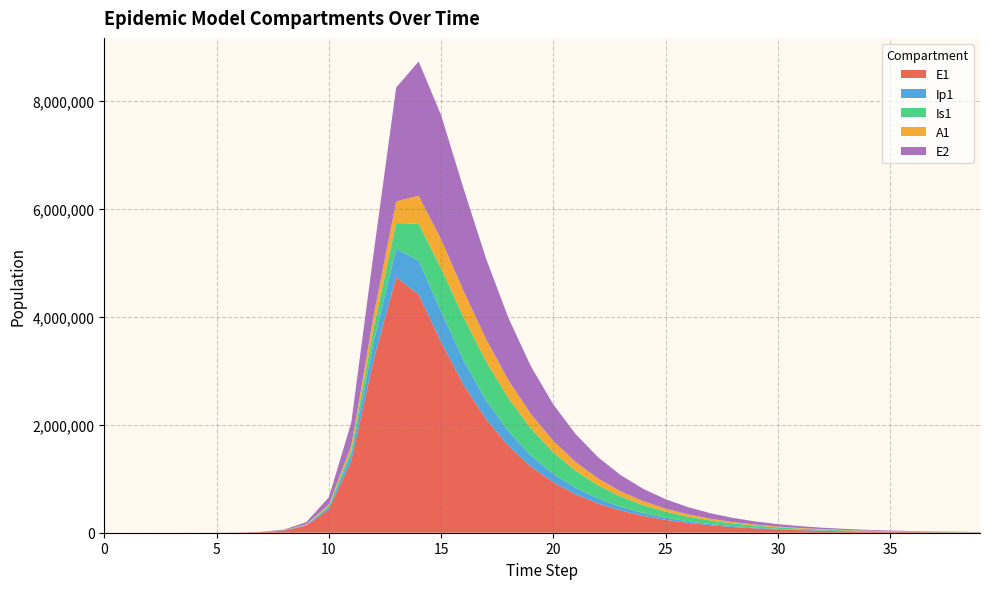

Reading right to left, what are all the values shown in this chart?

E1: 5197.8	6830.7	8976.7	11796.8	15502.9	20373.3	26773.8	35185.1	46238.8	60765.1	79854.9	104941.8	137909.7	181234.1	238168.0	312985.5	411301.6	540490.1	710225.6	933168.0	1225742.3	1608641.9	2105777.3	2741146.2	3533372.5	4414739.6	4735470.0	3212685.8	1328717.9	434377.4	130784.9	38393.7	11187.1	3252.6	945.1	274.5	79.7	23.1	6.3	0.0
Ip1: 869.7	1142.9	1501.9	1973.7	2593.8	3408.7	4479.6	5886.9	7736.3	10166.7	13360.6	17557.9	23073.7	30322.2	39847.3	52364.0	68810.5	90418.0	118798.9	156058.5	204927.7	268877.8	351822.0	455176.3	566121.3	626851.1	524334.6	328122.1	119126.7	37207.0	11046.1	3229.3	939.8	273.1	79.4	23.0	6.7	1.9	0.5	0.0
Is1: 2491.4	3274.0	4302.1	5653.0	7427.7	9758.9	12820.5	16840.2	22115.8	29036.0	38106.6	49982.5	65507.3	85756.7	112084.1	146155.8	189953.3	245695.2	315584.4	401203.2	502230.9	613939.4	722850.9	800899.3	802277.1	682558.7	477380.1	258167.5	85052.0	25712.1	7558.4	2203.3	640.7	186.3	54.2	15.9	4.8	1.7	0.9	1.0
A1: 1261.3	1657.5	2178.1	2862.1	3760.9	4941.6	6492.5	8529.4	11203.8	14713.9	19318.4	25354.0	33257.1	43589.5	57068.7	74598.0	97291.5	126477.4	163650.1	210308.3	267566.7	335333.0	410655.3	484362.8	534689.2	520139.6	402384.6	237630.3	83241.0	25700.9	7603.9	2220.7	646.1	187.7	54.5	15.8	4.5	1.2	0.2	0.0
E2: 3818.7	5015.7	6587.9	8652.9	11365.1	14927.4	19606.0	25751.0	33821.4	44420.4	58339.8	76618.7	100620.6	132134.2	173503.8	227799.4	299033.5	392434.6	514772.6	674698.9	882932.6	1151675.2	1491087.6	1895650.2	2300786.6	2487966.9	2108874.9	1156369.5	425328.4	133450.9	39675.9	11604.1	3377.5	981.7	285.2	82.9	24.1	7.0	1.9	0.0